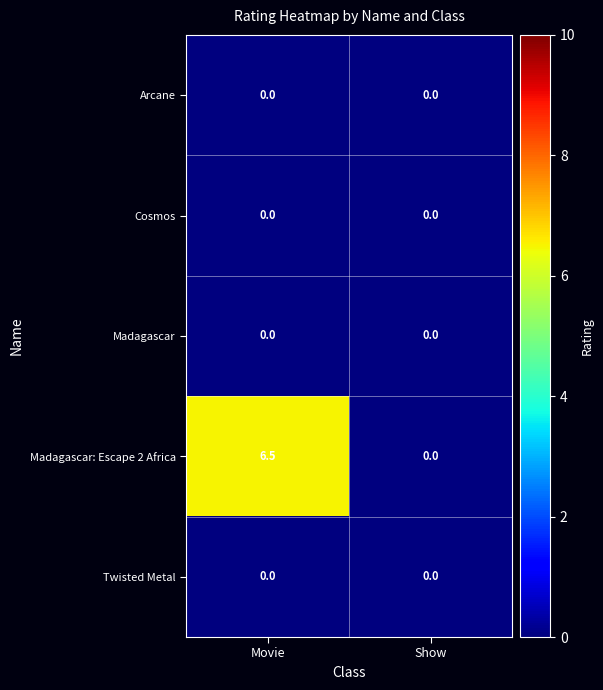

Is it true that Madagascar: Escape 2 Africa equals -4.5 at Show?

False